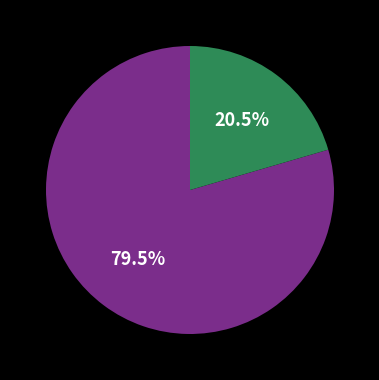

Is there a majority slice in this chart?

Yes